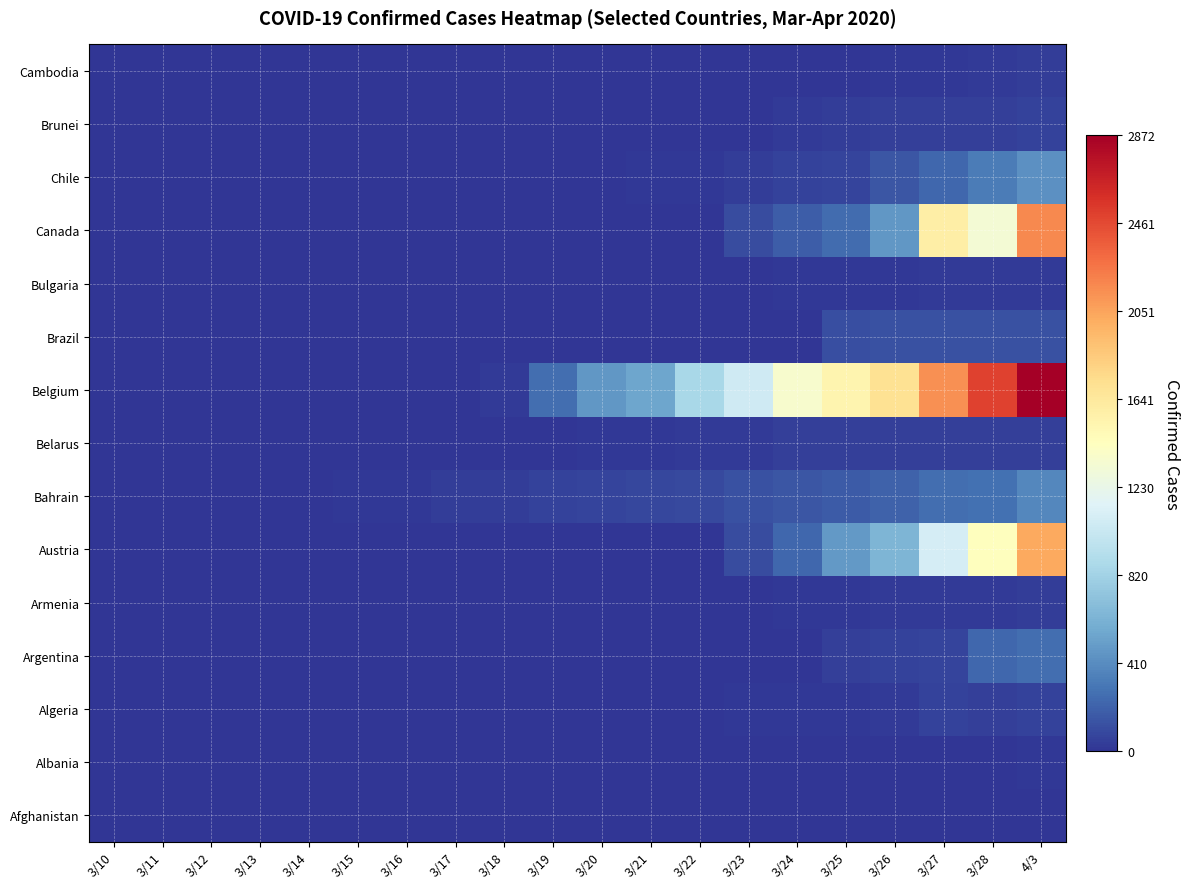

Reading left to right, transcribe all the data shown in this chart.

Afghanistan: 3/10=0	3/11=0	3/12=0	3/13=0	3/14=0	3/15=0	3/16=0	3/17=0	3/18=0	3/19=0	3/20=0	3/21=0	3/22=0	3/23=0	3/24=0	3/25=0	3/26=0	3/27=0	3/28=0	4/3=0
Albania: 3/10=0	3/11=0	3/12=0	3/13=0	3/14=0	3/15=0	3/16=0	3/17=0	3/18=0	3/19=0	3/20=0	3/21=0	3/22=0	3/23=0	3/24=0	3/25=0	3/26=0	3/27=2	3/28=10	4/3=17
Algeria: 3/10=0	3/11=0	3/12=0	3/13=0	3/14=0	3/15=0	3/16=0	3/17=0	3/18=0	3/19=0	3/20=0	3/21=8	3/22=8	3/23=12	3/24=12	3/25=12	3/26=32	3/27=65	3/28=46	4/3=62
Argentina: 3/10=0	3/11=0	3/12=0	3/13=0	3/14=0	3/15=0	3/16=0	3/17=0	3/18=0	3/19=0	3/20=1	3/21=1	3/22=3	3/23=3	3/24=3	3/25=52	3/26=63	3/27=72	3/28=228	4/3=266
Armenia: 3/10=0	3/11=0	3/12=0	3/13=0	3/14=0	3/15=0	3/16=0	3/17=0	3/18=0	3/19=1	3/20=1	3/21=1	3/22=1	3/23=2	3/24=14	3/25=16	3/26=28	3/27=30	3/28=31	4/3=43
Austria: 3/10=0	3/11=0	3/12=0	3/13=0	3/14=0	3/15=0	3/16=2	3/17=4	3/18=6	3/19=9	3/20=9	3/21=9	3/22=9	3/23=112	3/24=225	3/25=479	3/26=636	3/27=1095	3/28=1436	4/3=2022
Bahrain: 3/10=0	3/11=0	3/12=0	3/13=0	3/14=4	3/15=14	3/16=22	3/17=35	3/18=44	3/19=60	3/20=77	3/21=88	3/22=100	3/23=125	3/24=149	3/25=177	3/26=204	3/27=265	3/28=279	4/3=382
Belarus: 3/10=0	3/11=0	3/12=0	3/13=1	3/14=3	3/15=3	3/16=3	3/17=3	3/18=5	3/19=5	3/20=15	3/21=22	3/22=29	3/23=32	3/24=47	3/25=53	3/26=53	3/27=53	3/28=53	4/3=53
Belgium: 3/10=0	3/11=1	3/12=1	3/13=1	3/14=1	3/15=1	3/16=1	3/17=1	3/18=31	3/19=263	3/20=461	3/21=547	3/22=858	3/23=1063	3/24=1359	3/25=1527	3/26=1696	3/27=2132	3/28=2495	4/3=2872
Brazil: 3/10=0	3/11=0	3/12=0	3/13=0	3/14=0	3/15=0	3/16=1	3/17=2	3/18=2	3/19=2	3/20=2	3/21=2	3/22=6	3/23=6	3/24=6	3/25=120	3/26=127	3/27=127	3/28=127	4/3=127
Bulgaria: 3/10=0	3/11=0	3/12=0	3/13=0	3/14=0	3/15=0	3/16=0	3/17=0	3/18=3	3/19=3	3/20=3	3/21=8	3/22=9	3/23=11	3/24=14	3/25=17	3/26=20	3/27=25	3/28=25	4/3=30
Canada: 3/10=0	3/11=1	3/12=1	3/13=1	3/14=6	3/15=6	3/16=6	3/17=6	3/18=8	3/19=8	3/20=9	3/21=9	3/22=10	3/23=110	3/24=183	3/25=256	3/26=466	3/27=1592	3/28=1324	4/3=2175
Chile: 3/10=0	3/11=0	3/12=0	3/13=0	3/14=0	3/15=0	3/16=0	3/17=0	3/18=0	3/19=6	3/20=8	3/21=17	3/22=22	3/23=43	3/24=61	3/25=75	3/26=156	3/27=234	3/28=335	4/3=427
Brunei: 3/10=0	3/11=0	3/12=0	3/13=0	3/14=0	3/15=0	3/16=0	3/17=0	3/18=1	3/19=2	3/20=2	3/21=2	3/22=5	3/23=11	3/24=25	3/25=34	3/26=45	3/27=52	3/28=56	4/3=65
Cambodia: 3/10=0	3/11=1	3/12=1	3/13=1	3/14=1	3/15=1	3/16=1	3/17=1	3/18=1	3/19=1	3/20=1	3/21=1	3/22=1	3/23=4	3/24=10	3/25=11	3/26=13	3/27=21	3/28=25	4/3=35